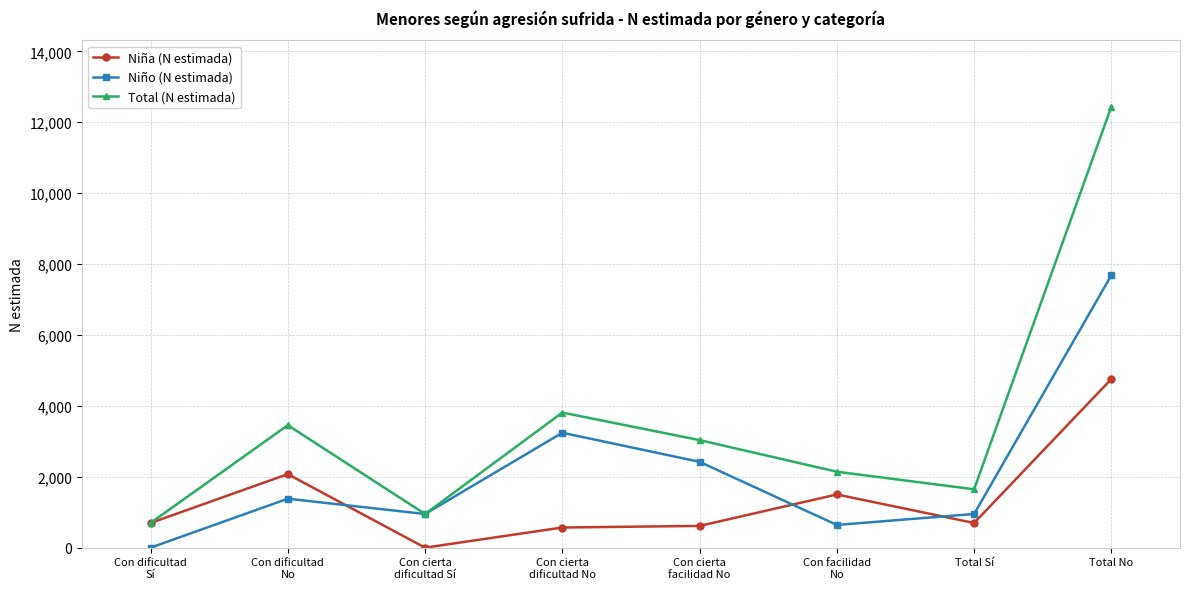

List the labels in order of Total (N estimada) value, smallest first.

Con dificultad
Sí, Con cierta
dificultad Sí, Total Sí, Con facilidad
No, Con cierta
facilidad No, Con dificultad
No, Con cierta
dificultad No, Total No